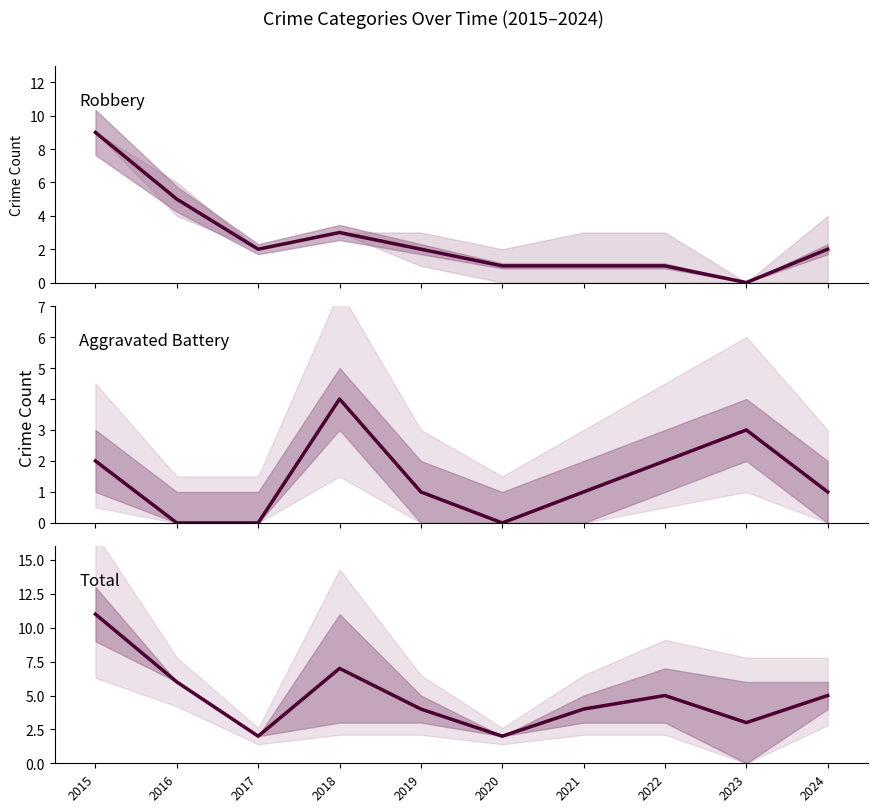

What is the difference between the second highest and minimum values in the Robbery series?

5